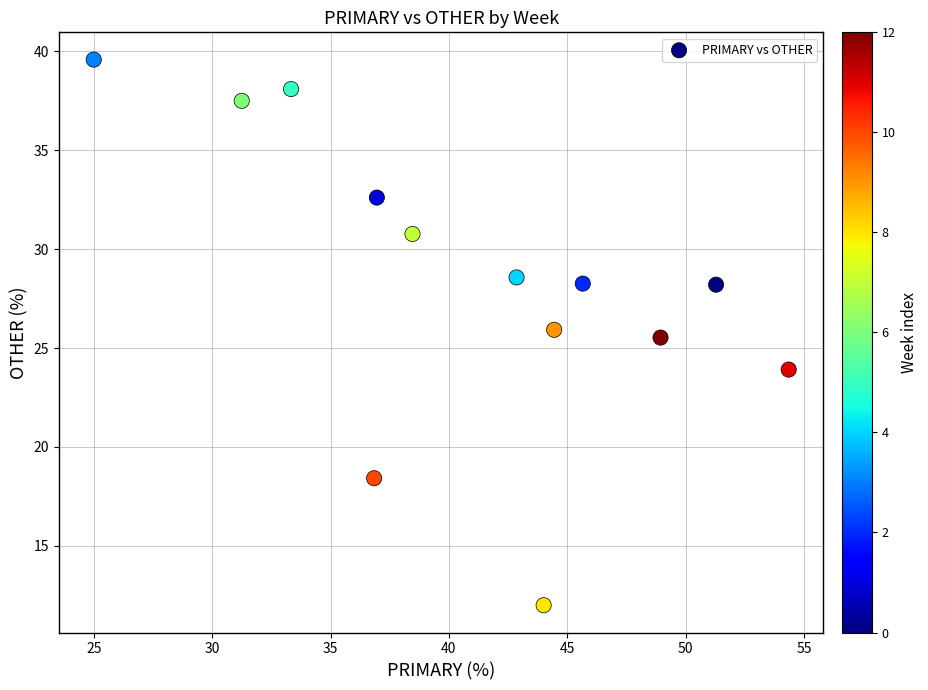

What is the range of Y values (max minus min)?

27.6